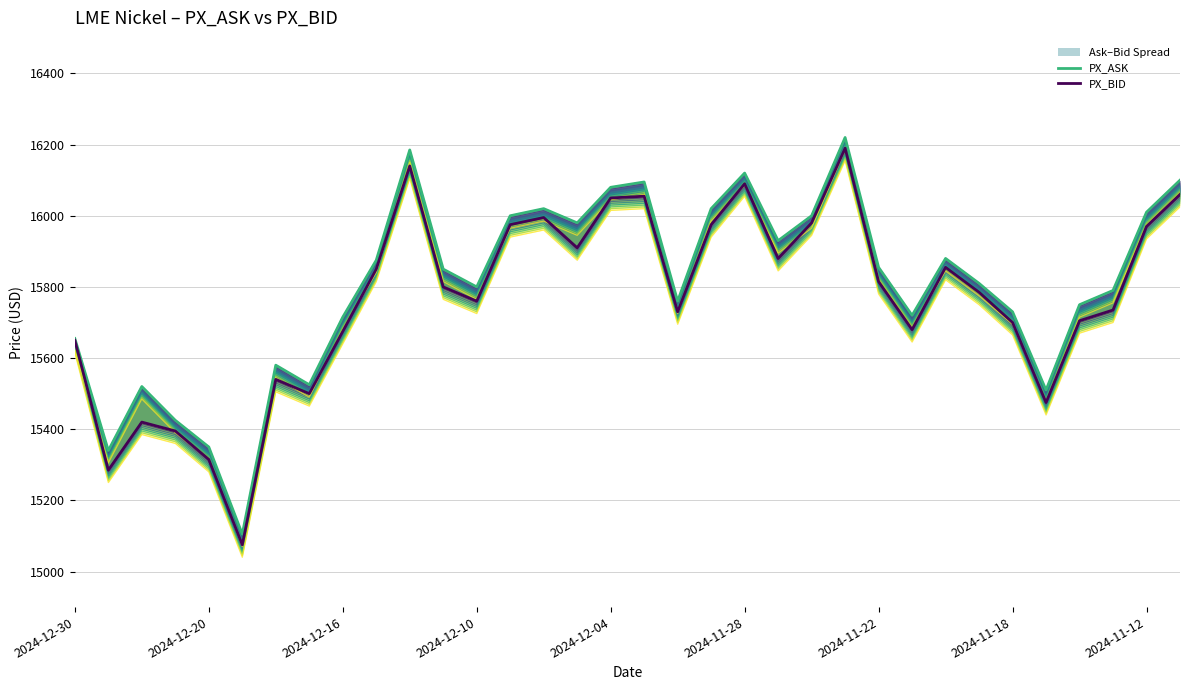

How many data points in PX_ASK layer 1 are above 15850?

16